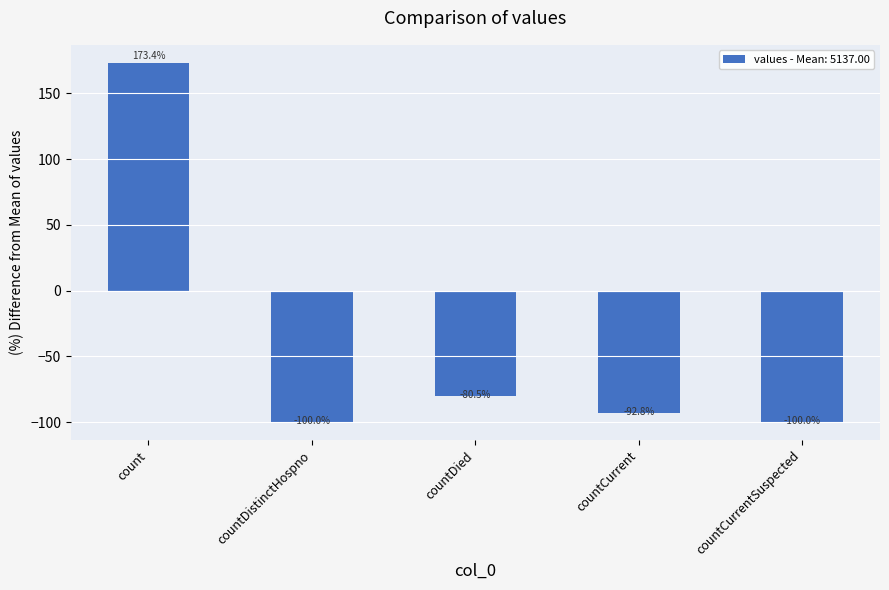

Reading left to right, extract all data points from this chart.

173.4	-100.0	-80.5	-92.8	-100.0